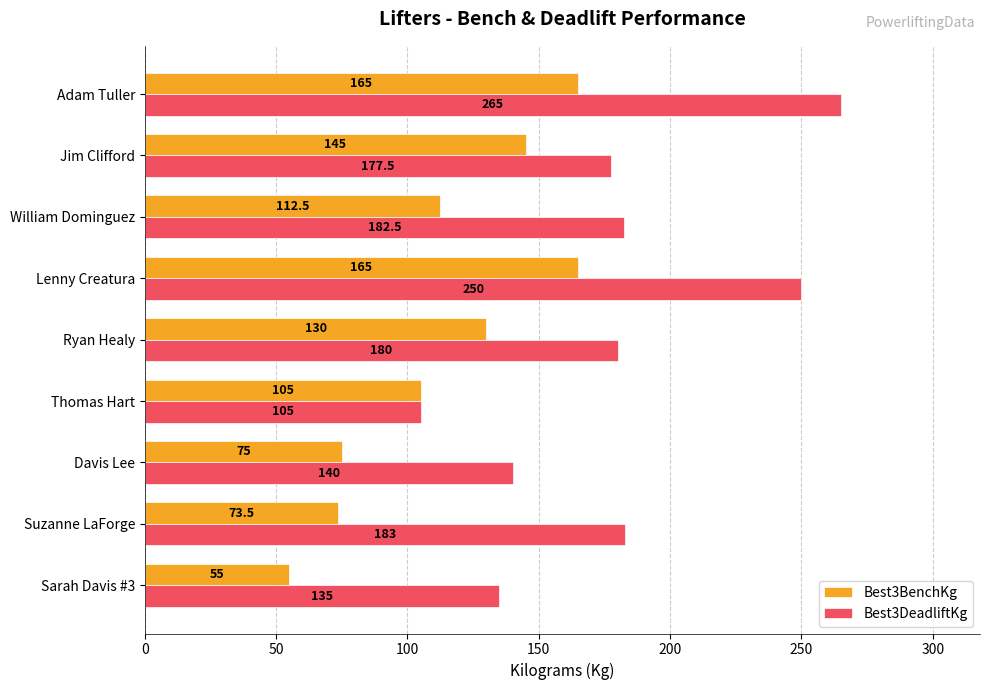

Which series has the largest total across all categories?

Best3DeadliftKg